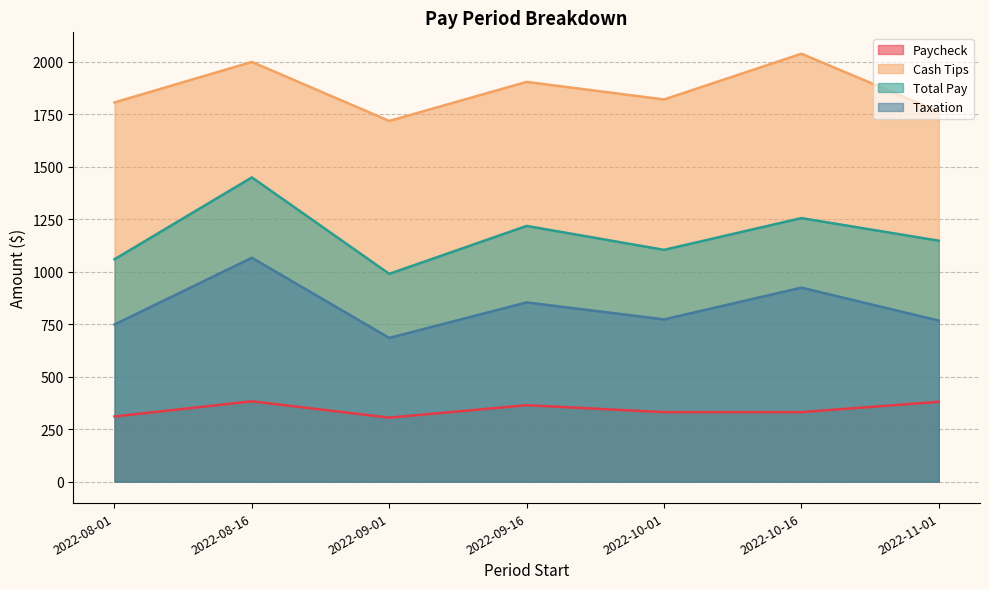

True or false: Total Pay and Paycheck cross at least once.

False